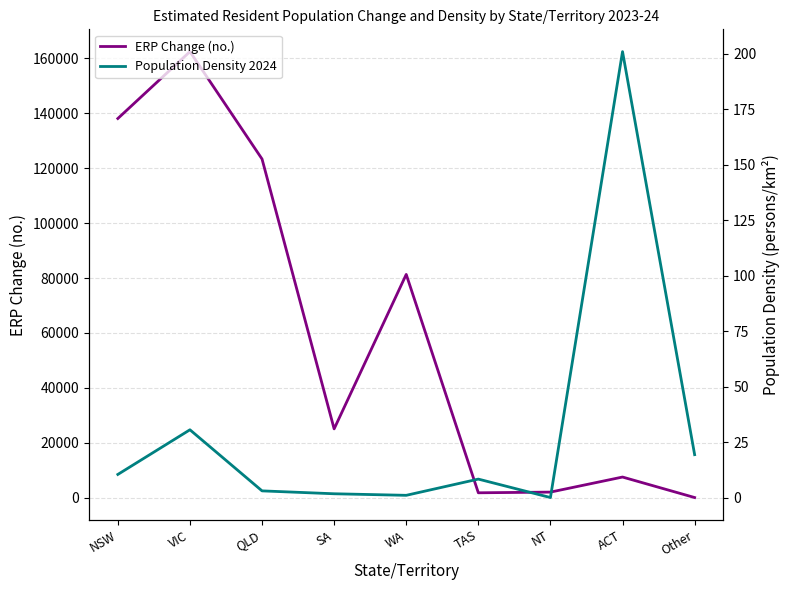

True or false: ERP Change (no.) and Population Density 2024 intersect in this chart.

False